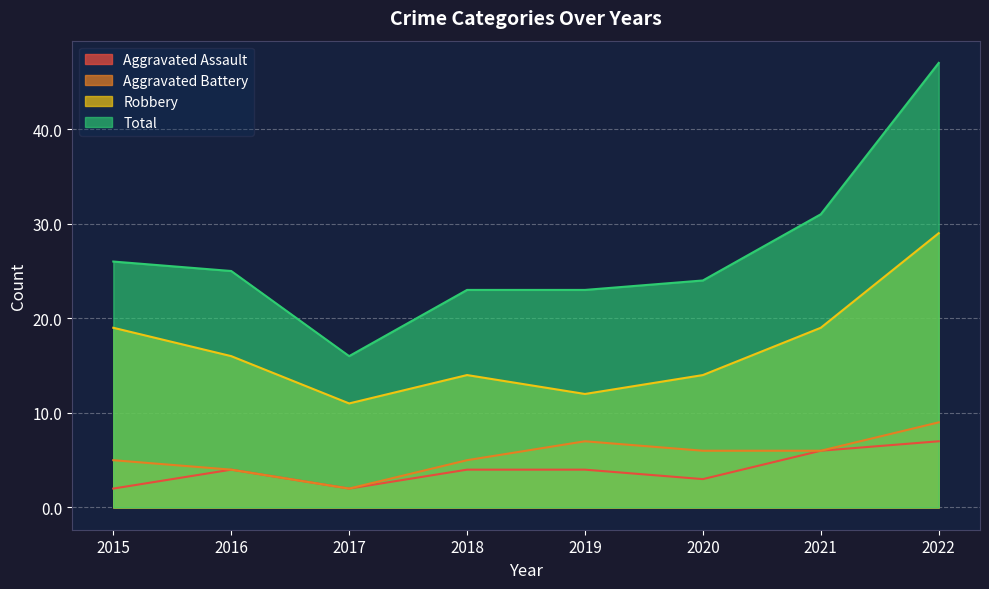

How many lines are shown in the chart?

4